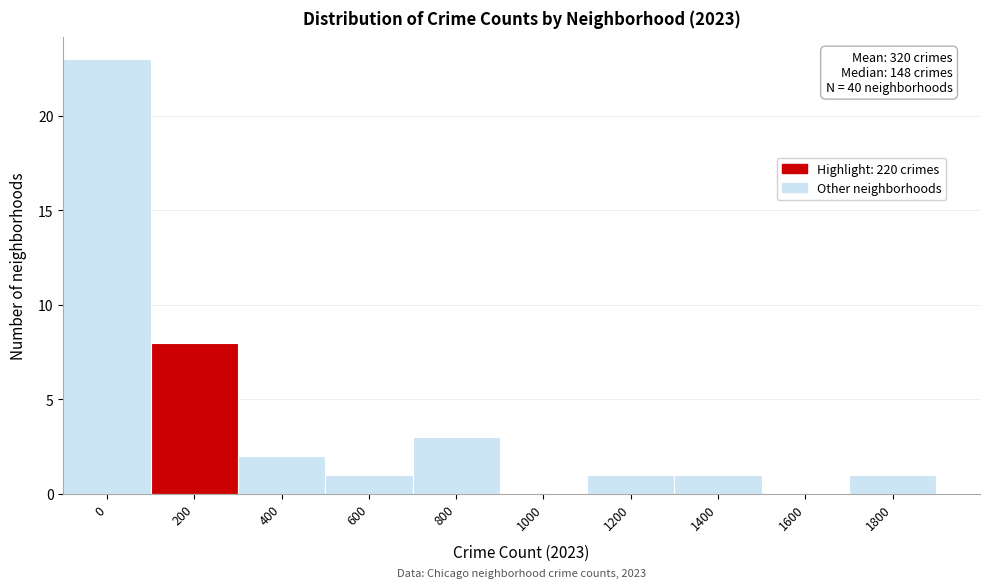

Reading left to right, transcribe all the data shown in this chart.

0=23	200=8	400=2	600=1	800=3	1000=0	1200=1	1400=1	1600=0	1800=1